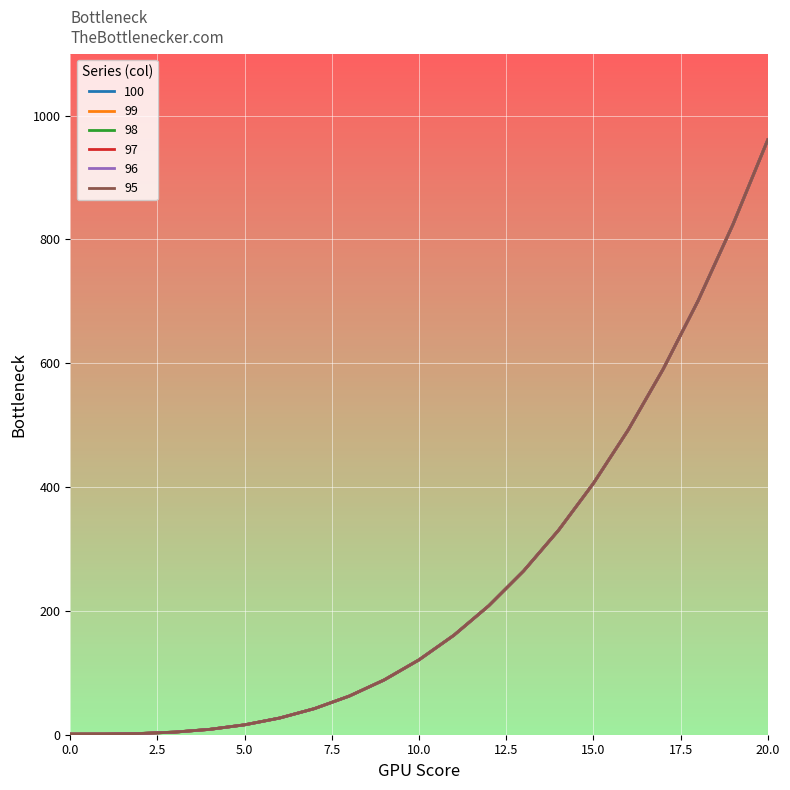

Reading left to right, what are all the values shown in this chart?

100: 1.0	1.1	2.0	4.2	8.7	16.0	26.9	42.2	62.4	88.5	121.0	160.7	208.4	264.6	330.3	406.0	492.5	590.6	700.8	824.1	961.0
99: 1.0	1.1	2.0	4.2	8.7	16.0	26.9	42.2	62.4	88.5	121.0	160.7	208.4	264.6	330.3	406.0	492.5	590.6	700.8	824.1	961.0
98: 1.0	1.1	2.0	4.2	8.7	16.0	26.9	42.2	62.4	88.5	121.0	160.7	208.4	264.6	330.3	406.0	492.5	590.6	700.8	824.1	961.0
97: 1.0	1.1	2.0	4.2	8.7	16.0	26.9	42.2	62.4	88.5	121.0	160.7	208.4	264.6	330.3	406.0	492.5	590.6	700.8	824.1	961.0
96: 1.0	1.1	2.0	4.2	8.7	16.0	26.9	42.2	62.4	88.5	121.0	160.7	208.4	264.6	330.3	406.0	492.5	590.6	700.8	824.1	961.0
95: 1.0	1.1	2.0	4.2	8.7	16.0	26.9	42.2	62.4	88.5	121.0	160.7	208.4	264.6	330.3	406.0	492.5	590.6	700.8	824.1	961.0